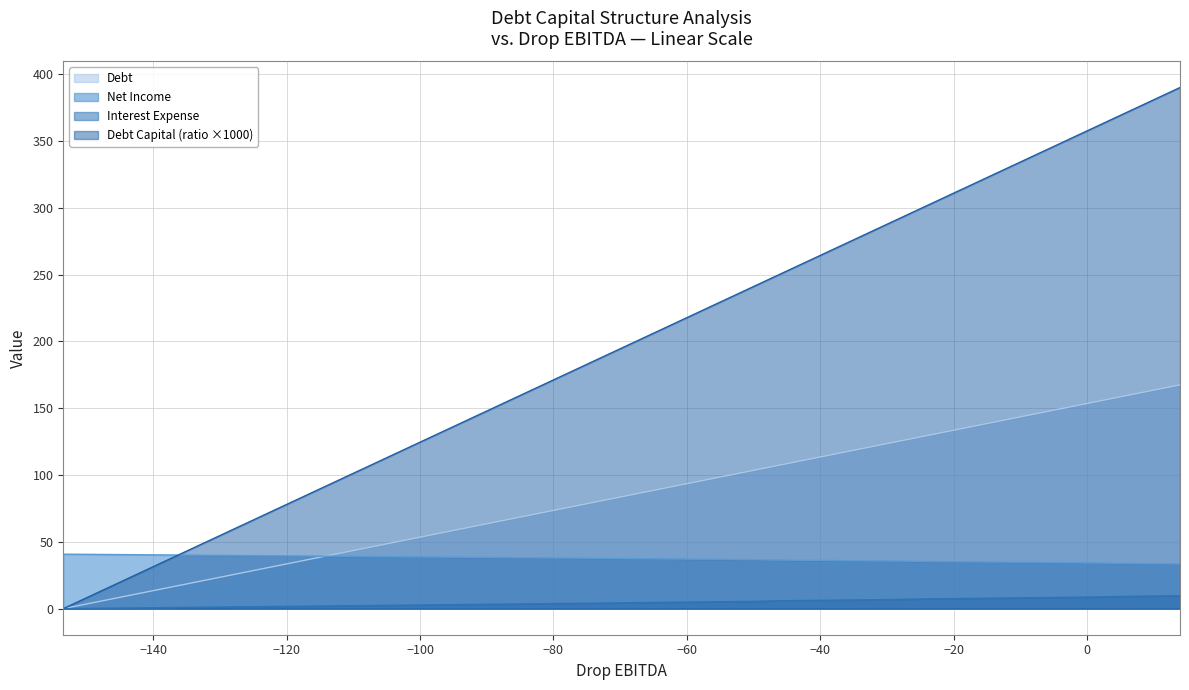

What is the value of the net_income point at the 35th from the left?

34.6